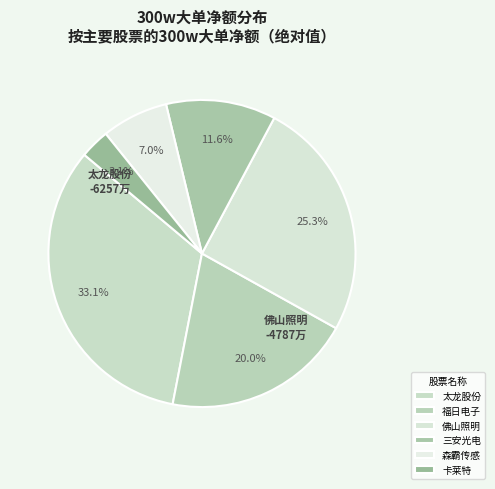

Count the number of slices in the pie.

6